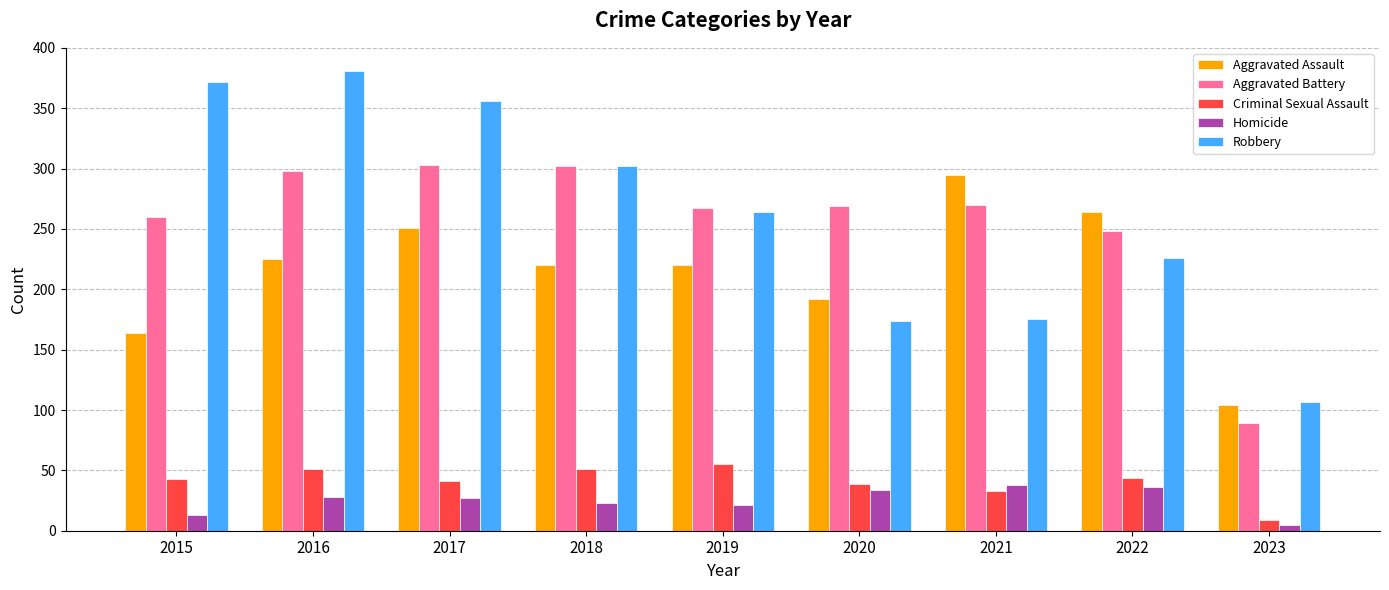

What is the difference between the maximum and minimum values in the Aggravated Assault series?

191